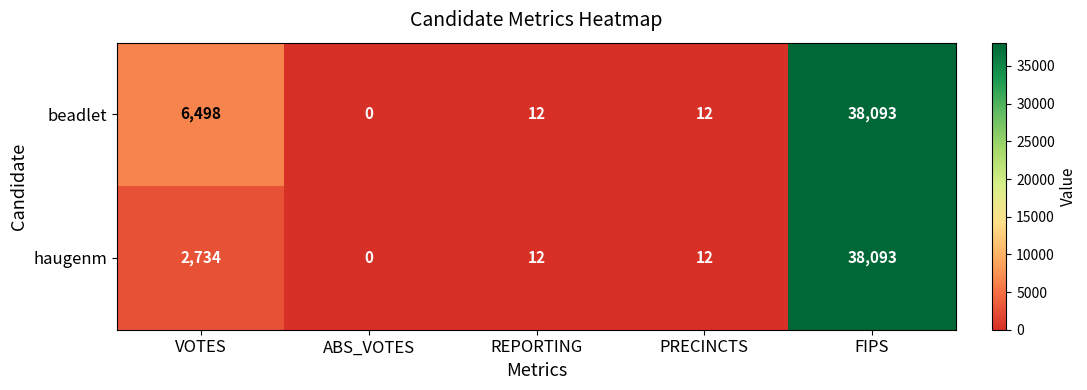

The haugenm series shows 38093 at FIPS. True or false?

True